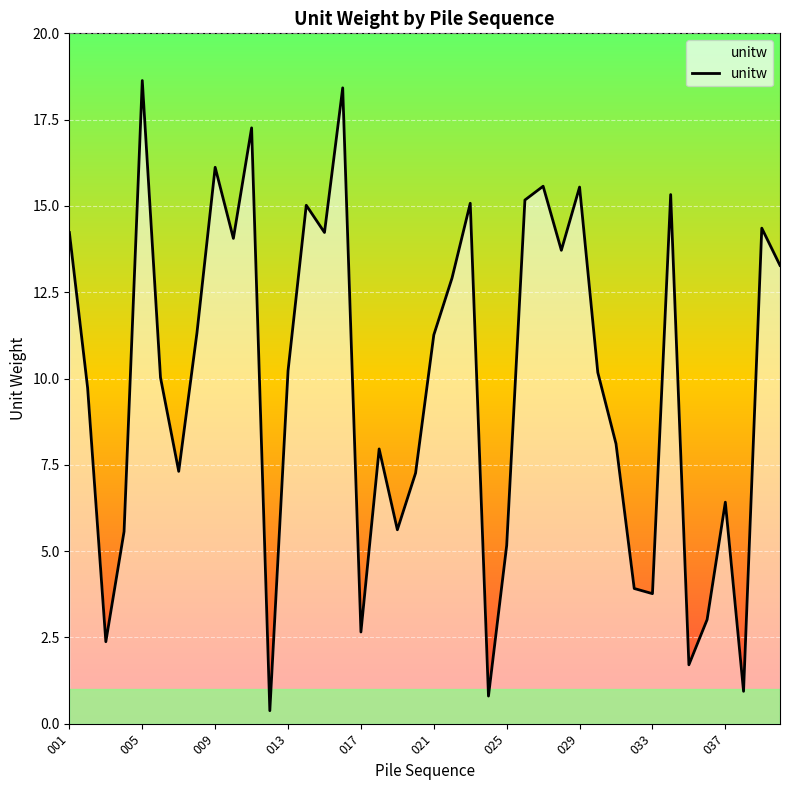

What is the difference between the maximum and minimum values?

18.3